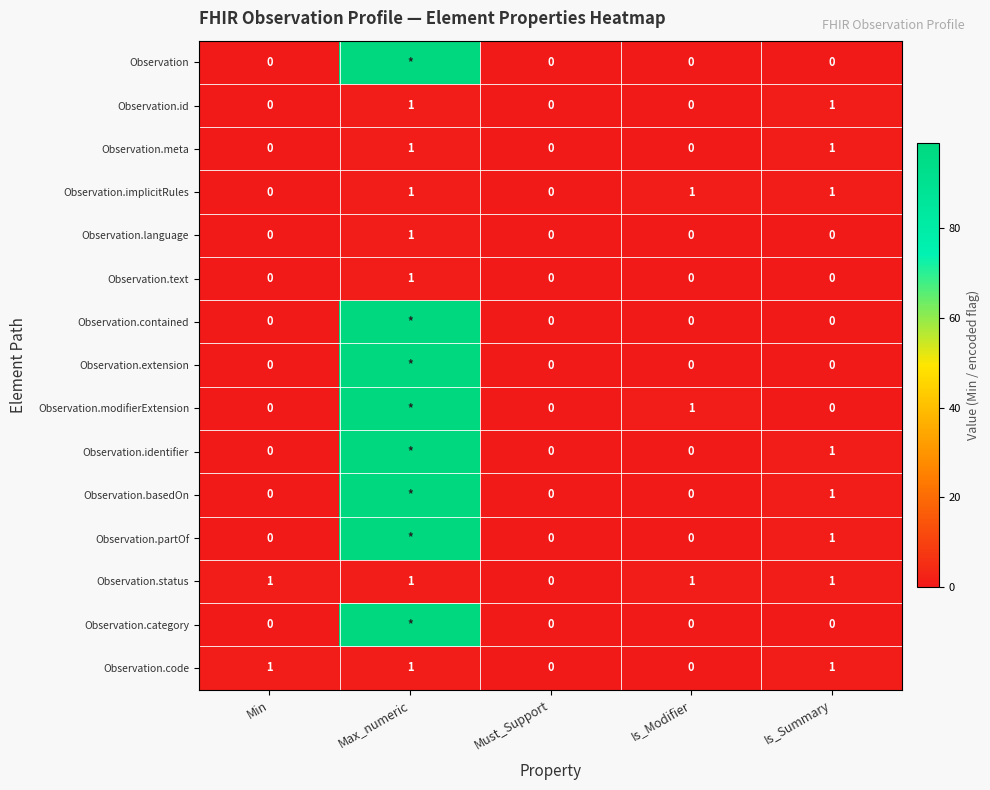

Is the value of Observation.id at Max_numeric greater than the value of Observation.implicitRules at Min?

Yes